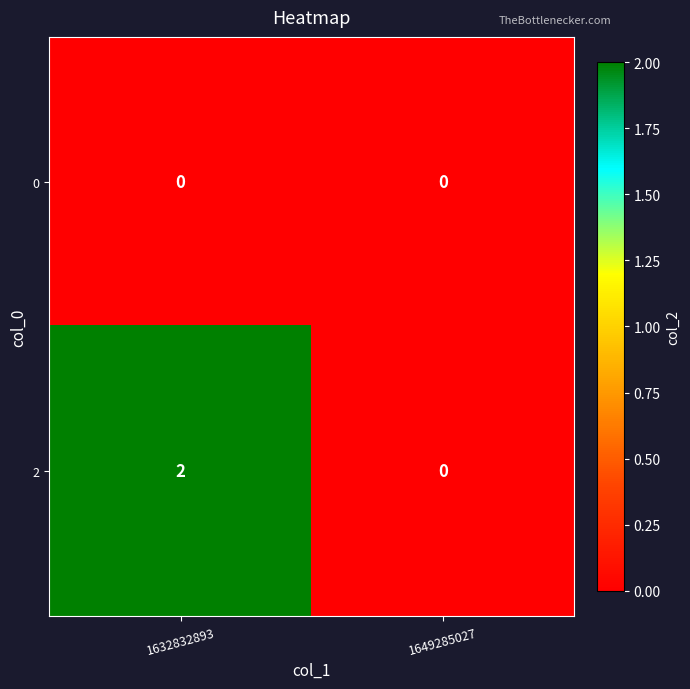

The value of 2 at 1649285027 is 0. True or false?

True